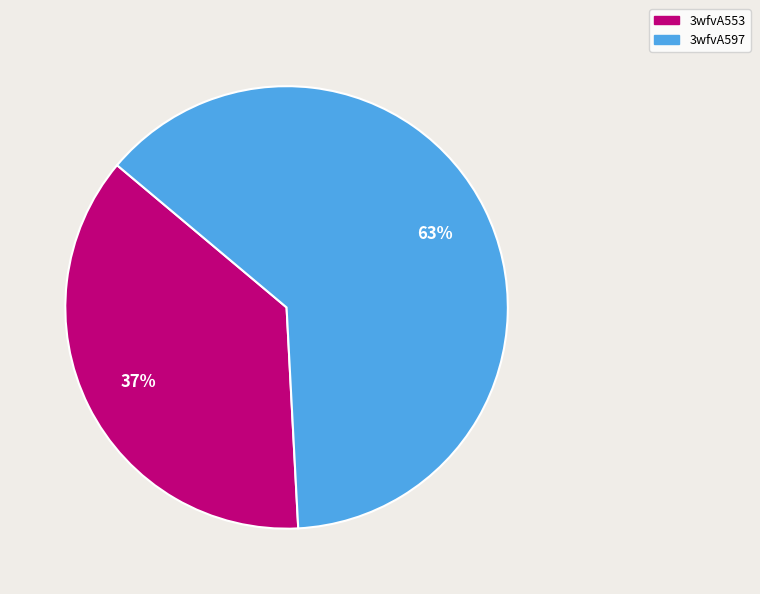

To the nearest percent, what is the combined percentage of 3wfvA597 and 3wfvA553?

100%